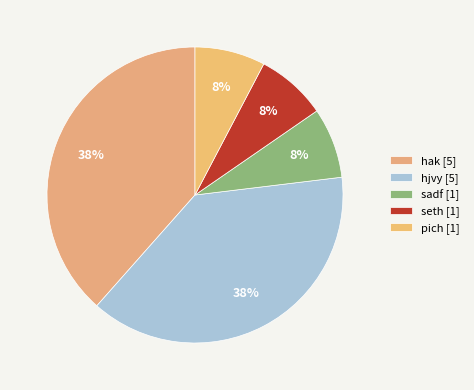

True or false: seth accounts for 8% of the total.

True